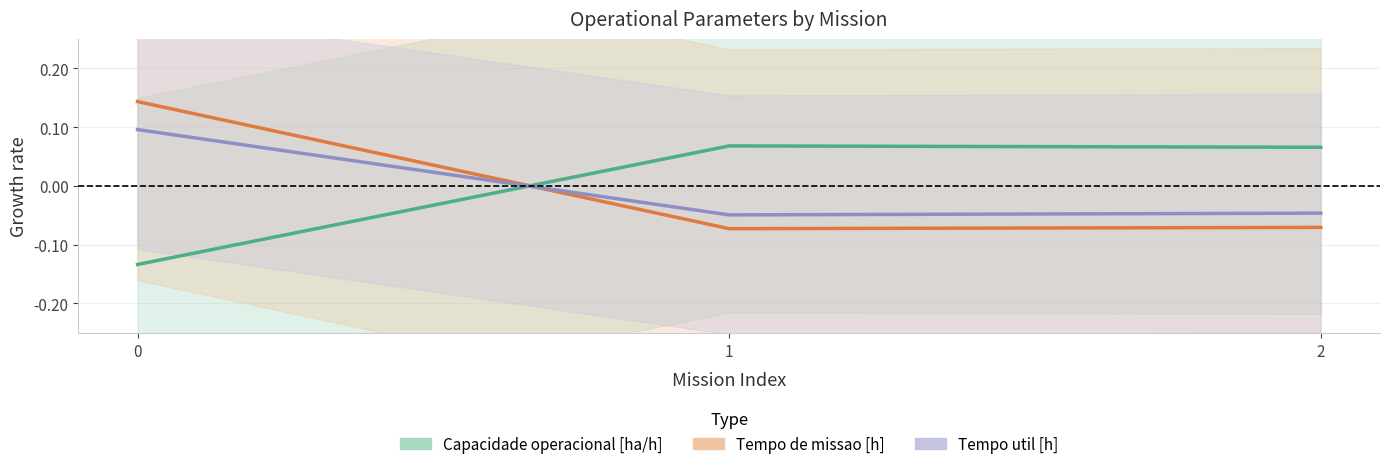

What are all the series names shown in the legend?

Capacidade operacional [ha/h], Tempo de missao [h], Tempo util [h]